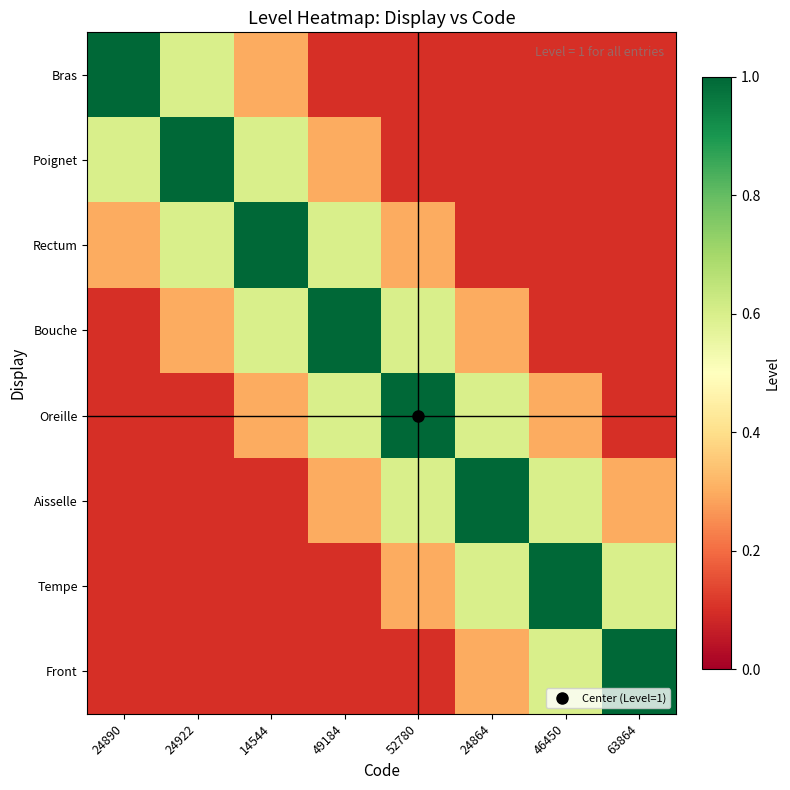

Reading left to right, extract all data points from this chart.

Bras: 24890=1.0	24922=0.6	14544=0.3	49184=0.1	52780=0.1	24864=0.1	46450=0.1	63864=0.1
Poignet: 24890=0.6	24922=1.0	14544=0.6	49184=0.3	52780=0.1	24864=0.1	46450=0.1	63864=0.1
Rectum: 24890=0.3	24922=0.6	14544=1.0	49184=0.6	52780=0.3	24864=0.1	46450=0.1	63864=0.1
Bouche: 24890=0.1	24922=0.3	14544=0.6	49184=1.0	52780=0.6	24864=0.3	46450=0.1	63864=0.1
Oreille: 24890=0.1	24922=0.1	14544=0.3	49184=0.6	52780=1.0	24864=0.6	46450=0.3	63864=0.1
Aisselle: 24890=0.1	24922=0.1	14544=0.1	49184=0.3	52780=0.6	24864=1.0	46450=0.6	63864=0.3
Tempe: 24890=0.1	24922=0.1	14544=0.1	49184=0.1	52780=0.3	24864=0.6	46450=1.0	63864=0.6
Front: 24890=0.1	24922=0.1	14544=0.1	49184=0.1	52780=0.1	24864=0.3	46450=0.6	63864=1.0